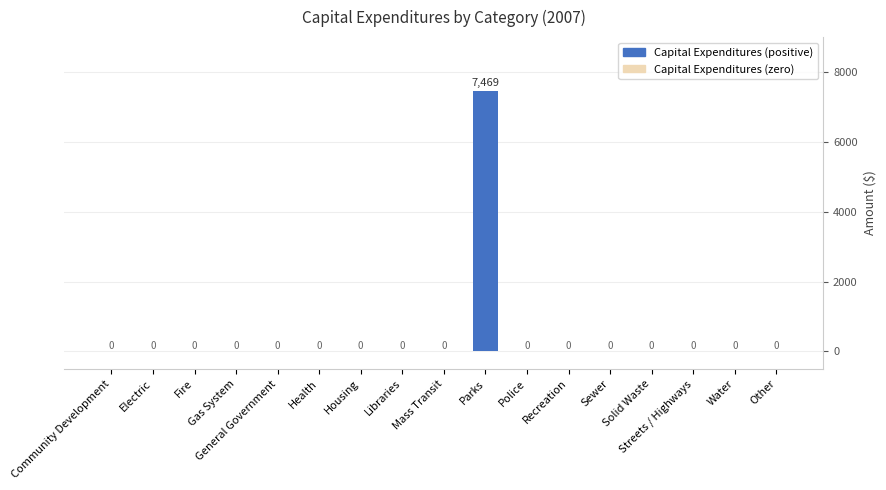

The chart shows a value of 4731 at Water. True or false?

False